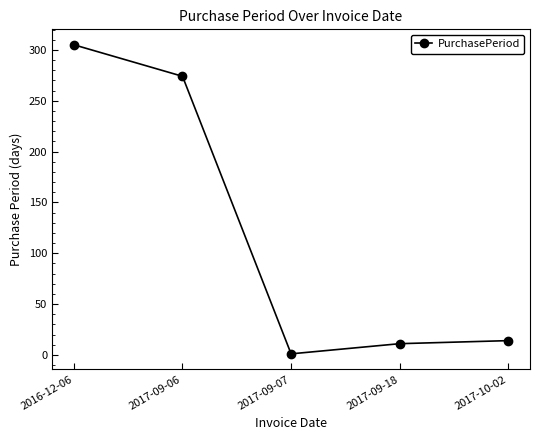

What is the value of the 5th point from the left?

14